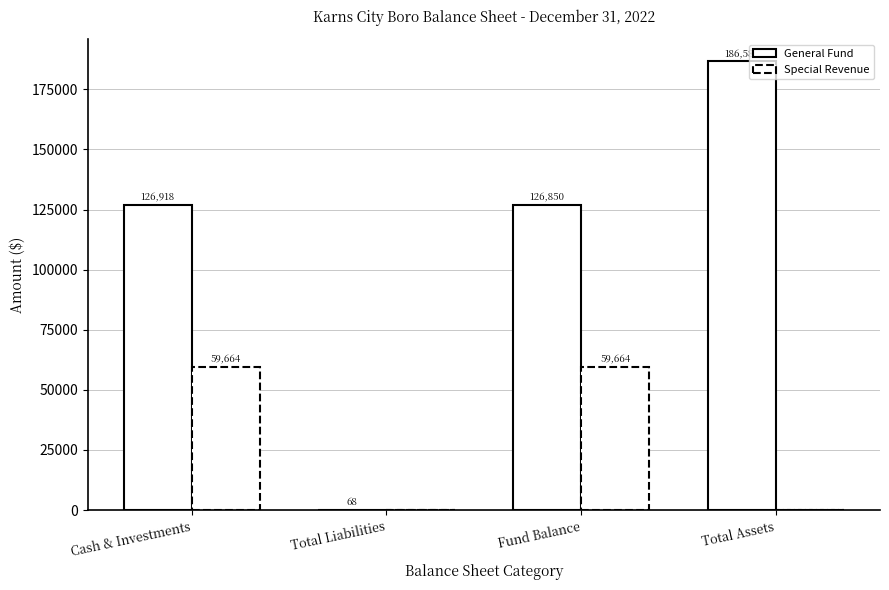

Count the number of categories in the chart.

4